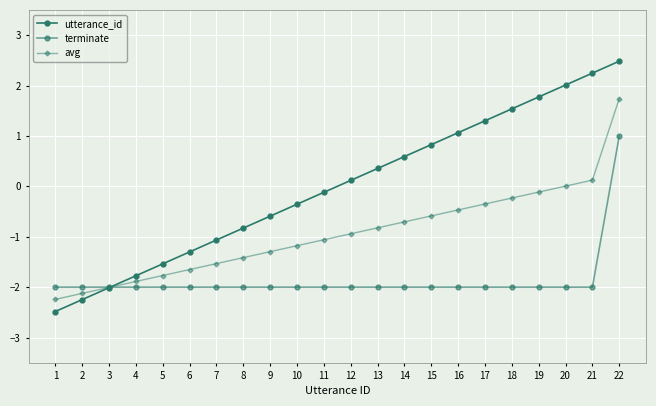

What is the sum of the terminate values at 6 and 22?

-1.0